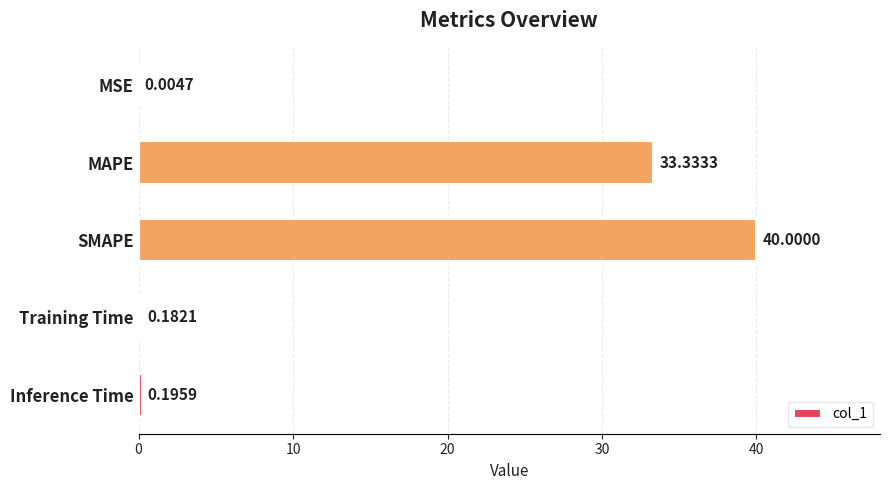

What is the change in value from MAPE to SMAPE?

+6.7